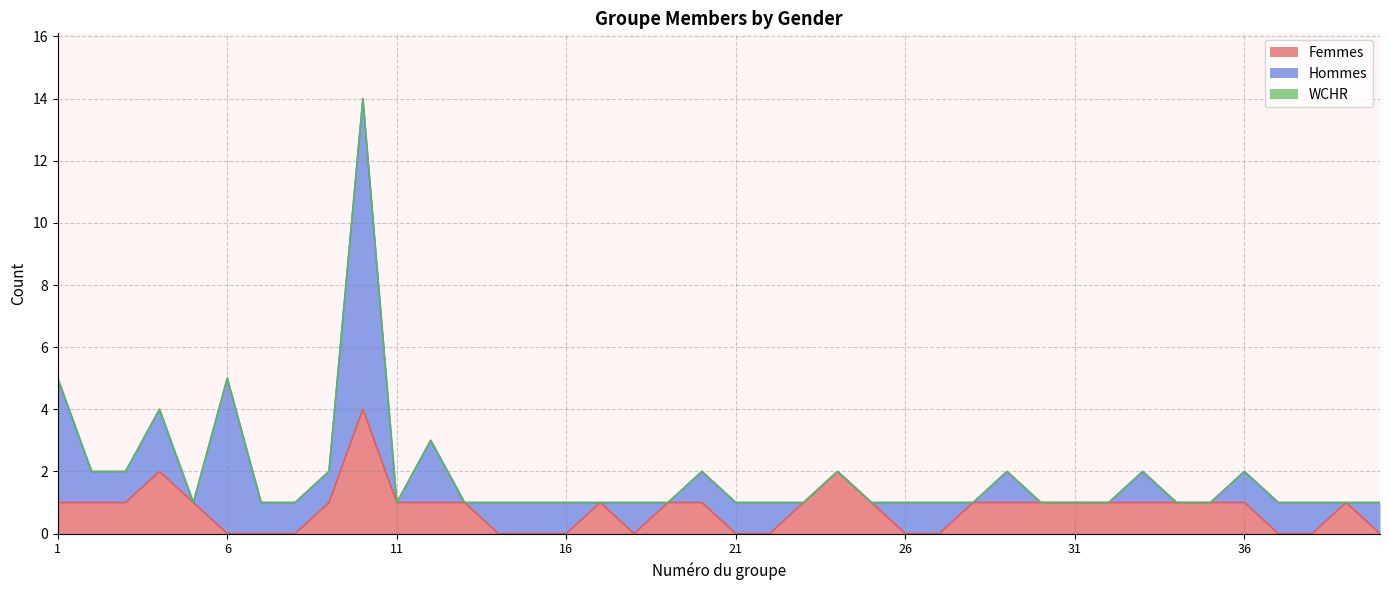

Reading right to left, list all the values displayed in this chart.

Femmes: 40=0	39=1	38=0	37=0	36=1	35=1	34=1	33=1	32=1	31=1	30=1	29=1	28=1	27=0	26=0	25=1	24=2	23=1	22=0	21=0	20=1	19=1	18=0	17=1	16=0	15=0	14=0	13=1	12=1	11=1	10=4	9=1	8=0	7=0	6=0	5=1	4=2	3=1	2=1	1=1
Hommes: 40=1	39=0	38=1	37=1	36=1	35=0	34=0	33=1	32=0	31=0	30=0	29=1	28=0	27=1	26=1	25=0	24=0	23=0	22=1	21=1	20=1	19=0	18=1	17=0	16=1	15=1	14=1	13=0	12=2	11=0	10=10	9=1	8=1	7=1	6=5	5=0	4=2	3=1	2=1	1=4
WCHR: 40=0	39=0	38=0	37=0	36=0	35=0	34=0	33=0	32=0	31=0	30=0	29=0	28=0	27=0	26=0	25=0	24=0	23=0	22=0	21=0	20=0	19=0	18=0	17=0	16=0	15=0	14=0	13=0	12=0	11=0	10=0	9=0	8=0	7=0	6=0	5=0	4=0	3=0	2=0	1=0